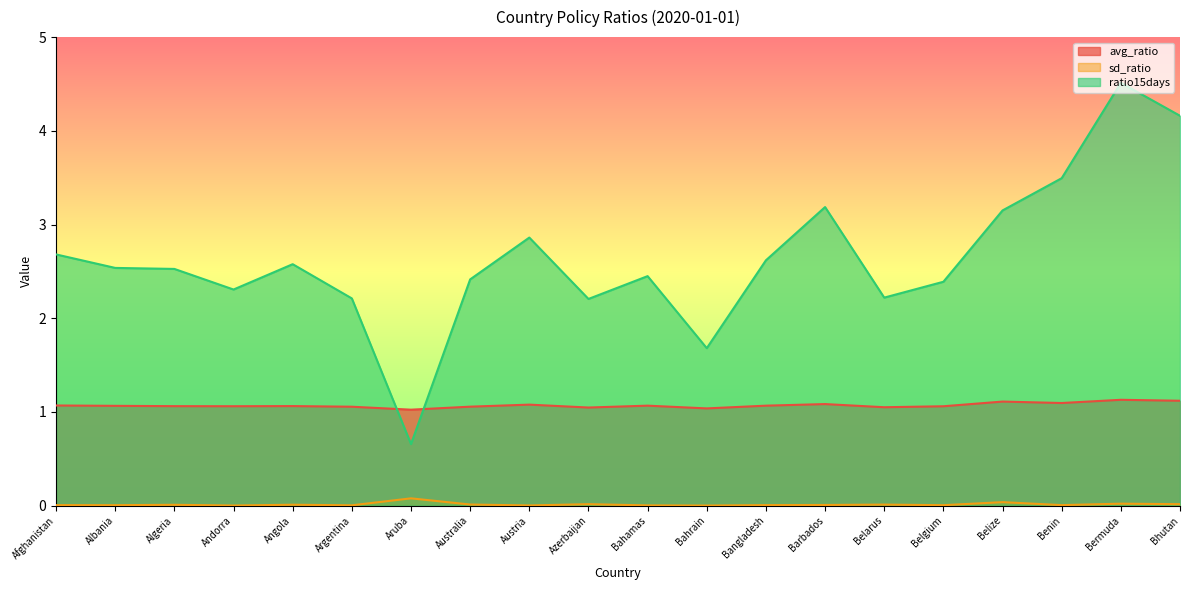

Which series has the largest total across all categories?

ratio15days